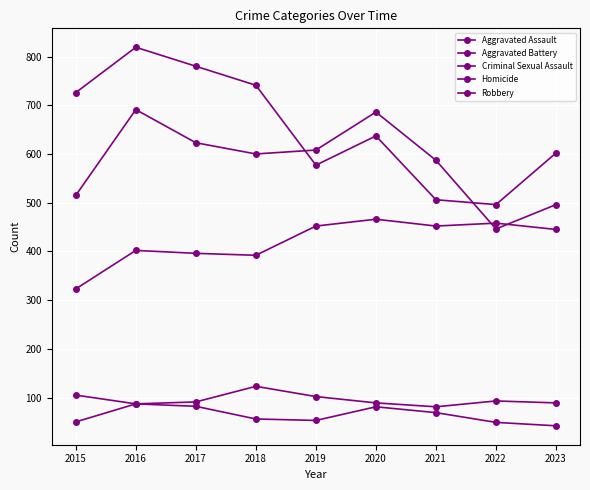

Rank the series by their maximum value, from lowest to highest.

Homicide, Criminal Sexual Assault, Aggravated Assault, Aggravated Battery, Robbery